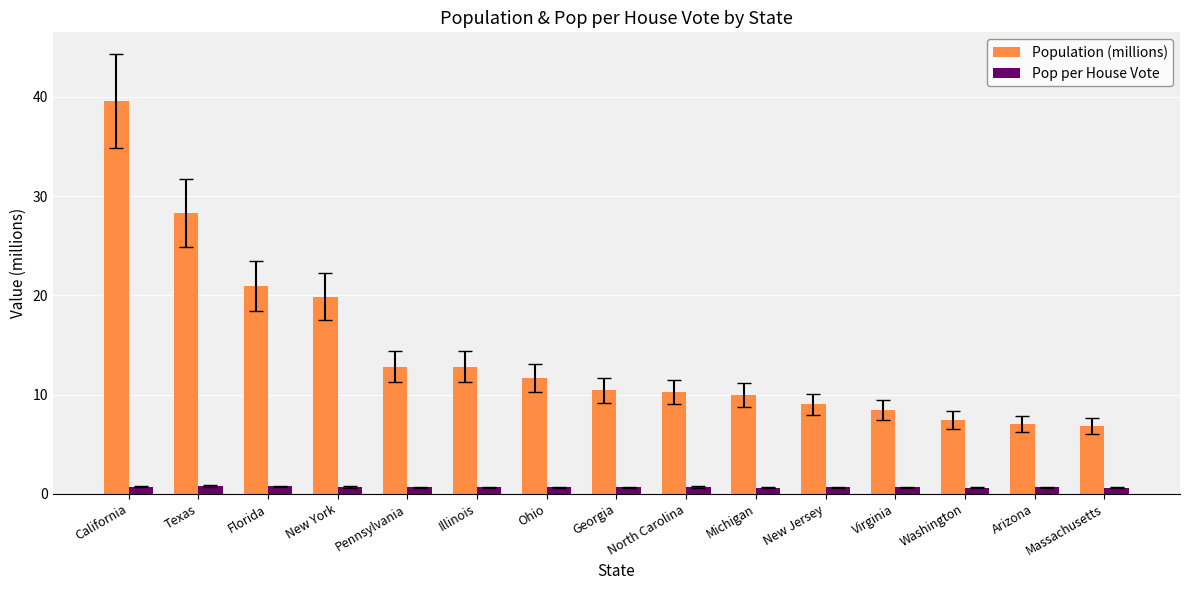

Which series has the largest total across all categories?

Population (millions)